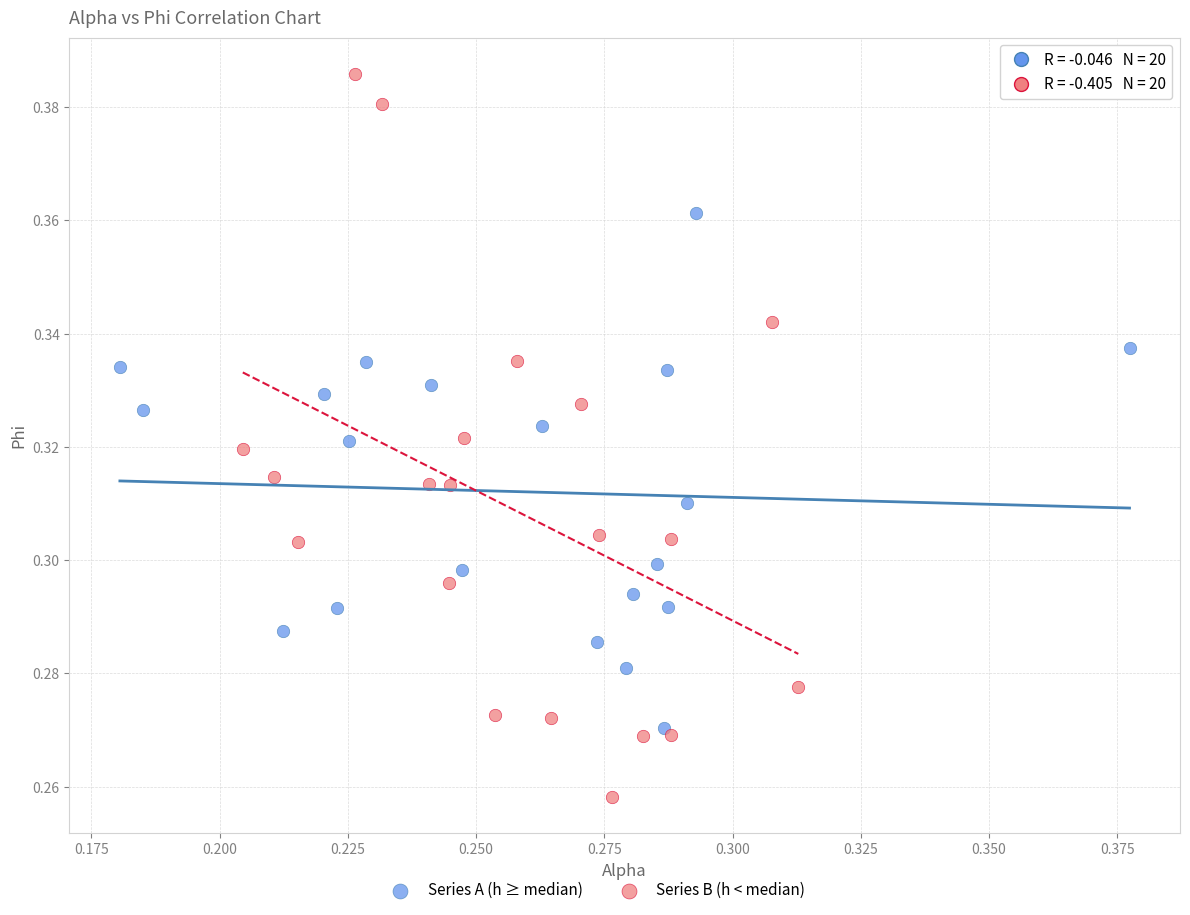

Which series has the widest spread of Y values?

Series B (h < median)